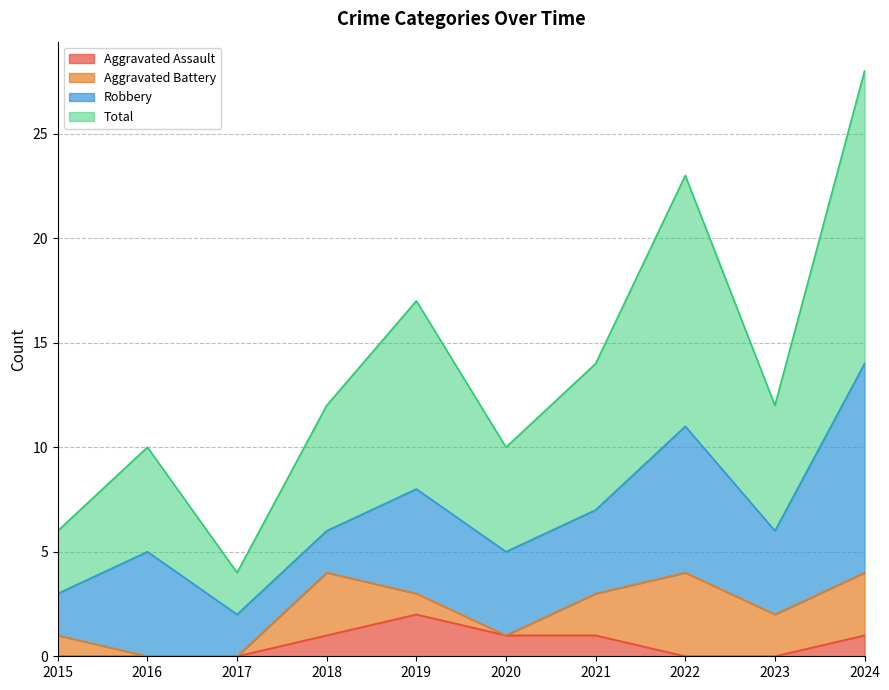

How many interior local peaks does the Aggravated Assault series have?

1